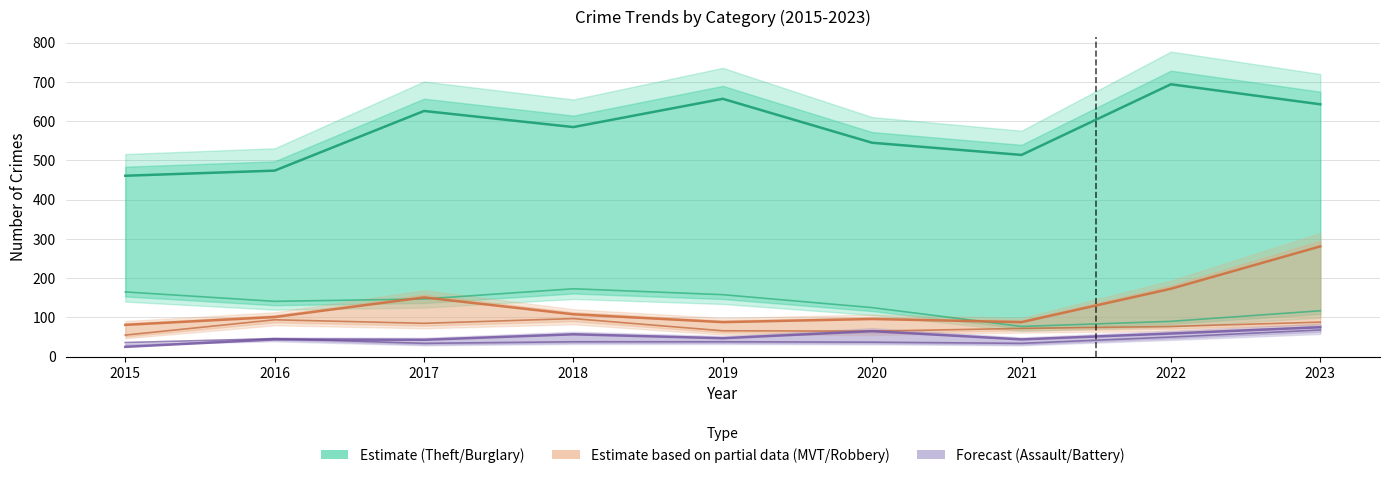

At how many categories does at least one series exceed 27?

9